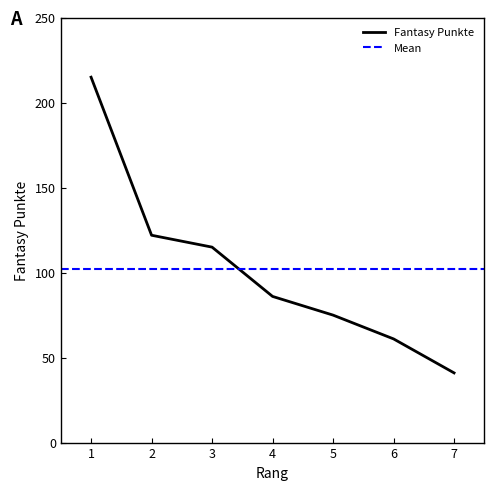

List the labels in order of value, smallest first.

7, 6, 5, 4, 3, 2, 1